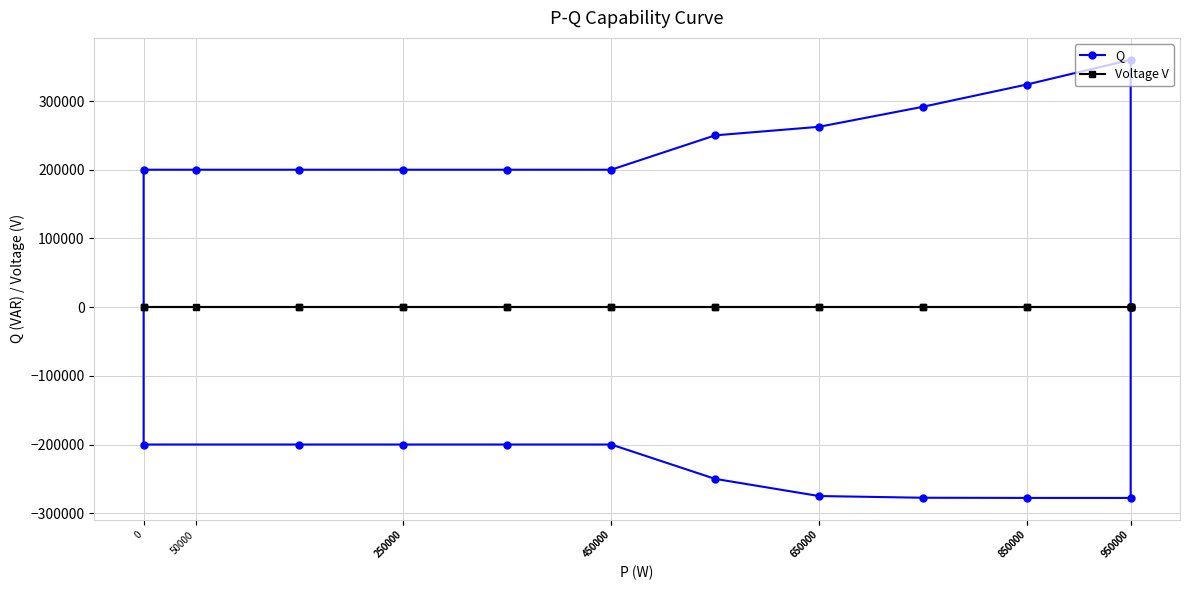

Rank the series by their maximum value, from highest to lowest.

Q, Voltage V